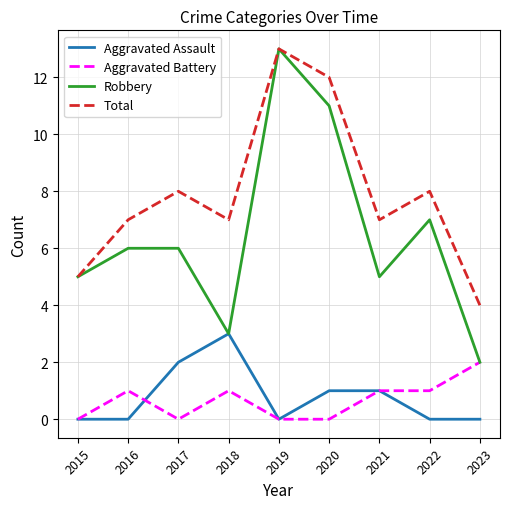

Is it true that Robbery equals 3 at 2018?

True